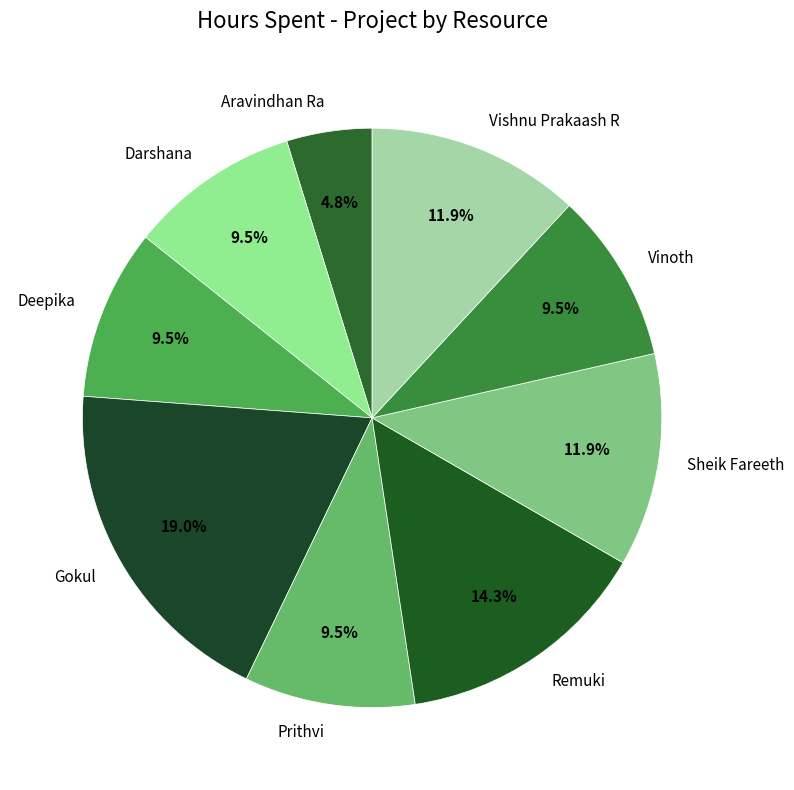

Combined, do Remuki and Darshana account for over 50%?

No